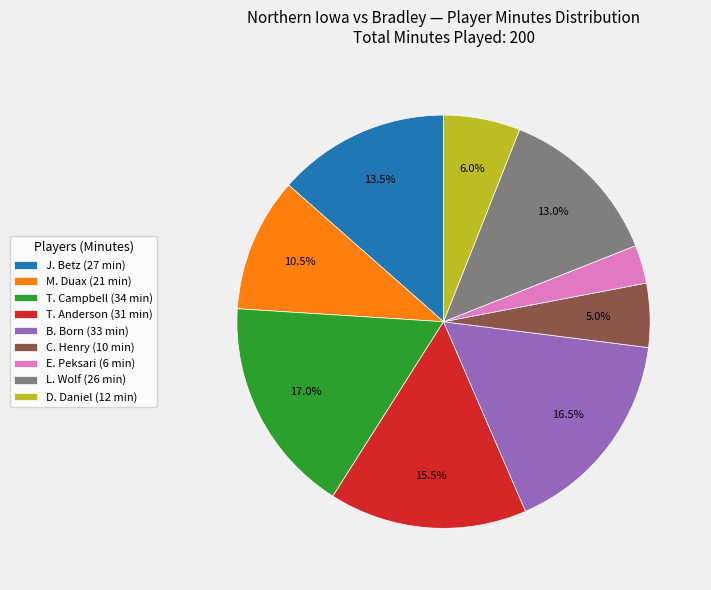

How many segments does this pie chart have?

9